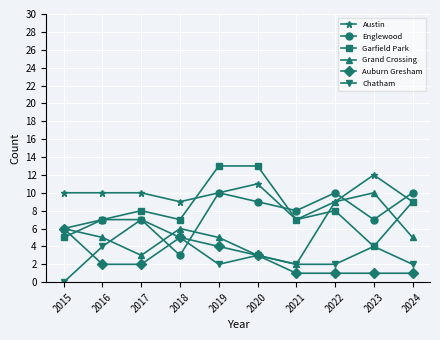

What is the spread (max minus min) of values at 2018?

6